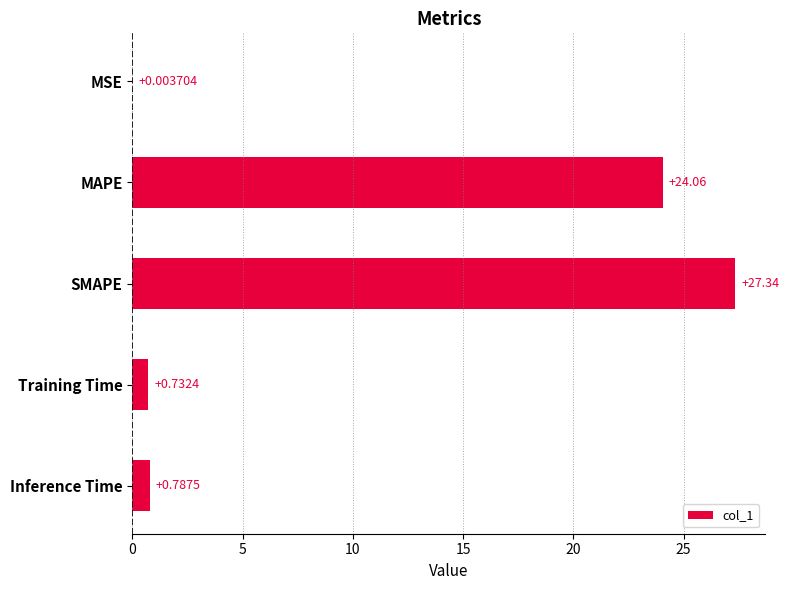

What is the sum of all values?

52.9